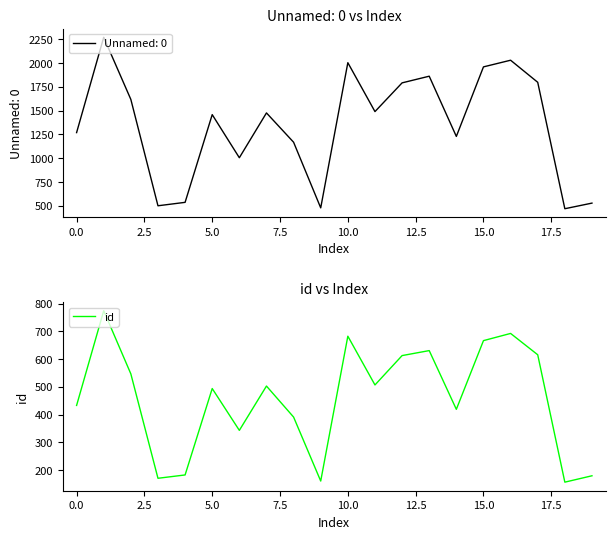

Between 15.0 and 5.0, which is larger?

15.0